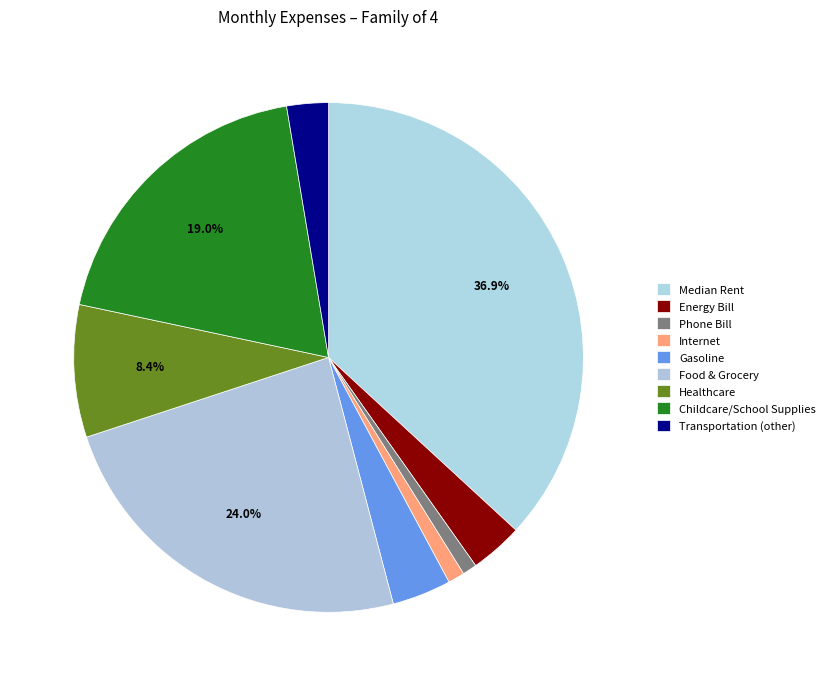

Is there a majority slice in this chart?

No